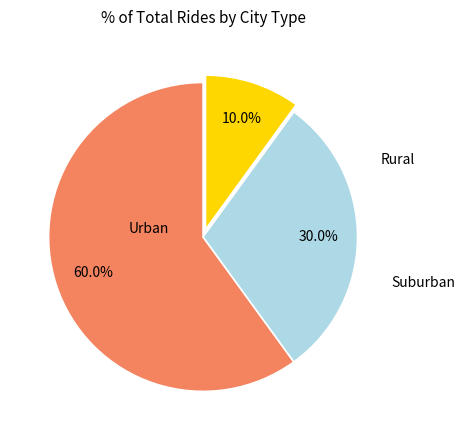

How many segments does this pie chart have?

3